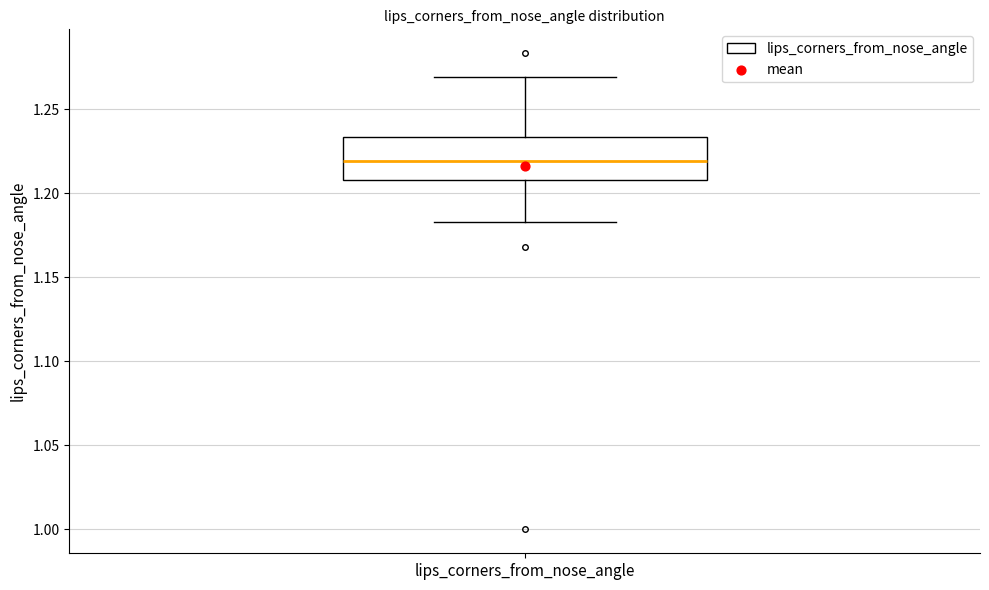

Where is the upper edge of the box for lips_corners_from_nose_angle on the y-axis? The values are not printed on the chart, so give them approximately, as read against the axis.

1.235